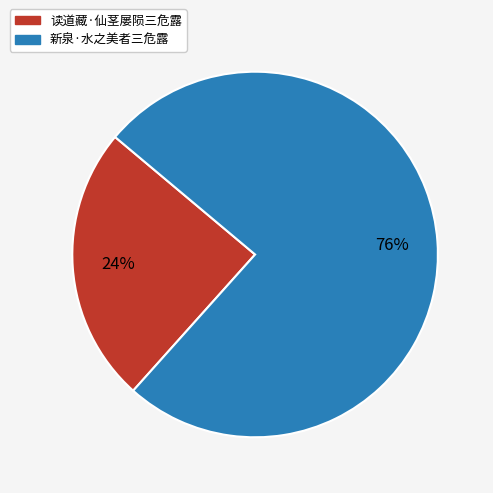

To the nearest percent, what is the average slice percentage?

50%